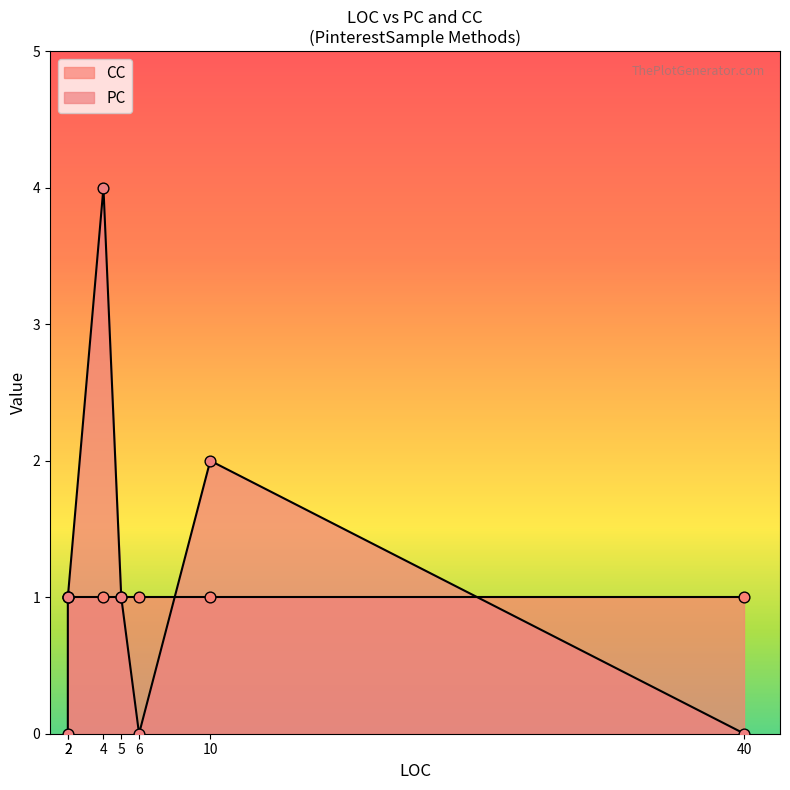

Which series has the largest total across all categories?

PC